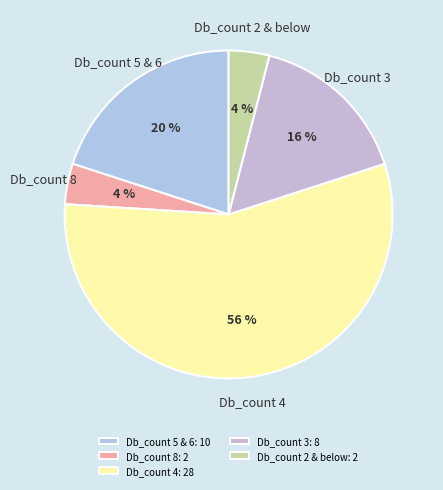

The Db_count 4 slice represents 56% of the pie. True or false?

True